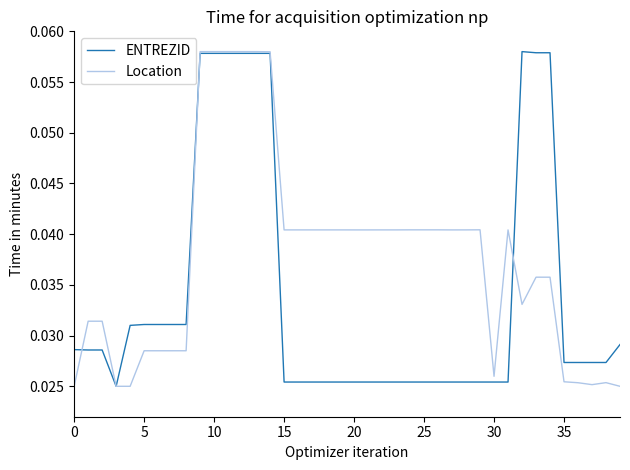

Rank the series by their average value, from highest to lowest.

Location, ENTREZID